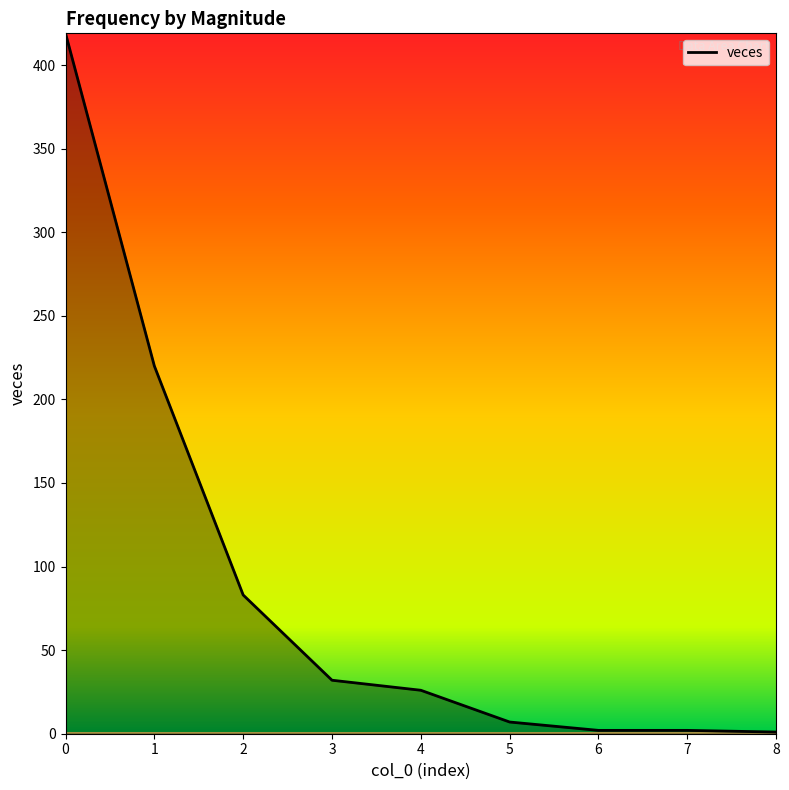

What is the change in value from 1 to 4?

-194